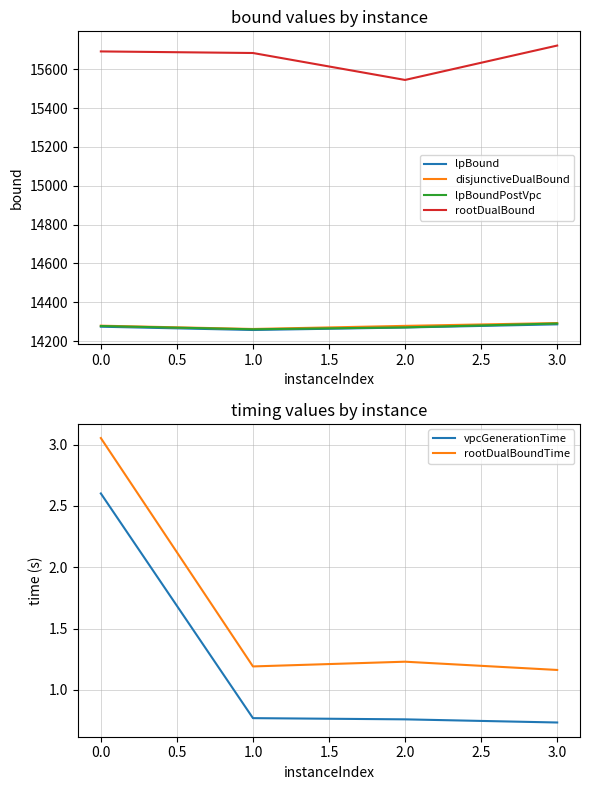

What is the difference between the second highest and minimum values in the rootDualBound series?

146.9